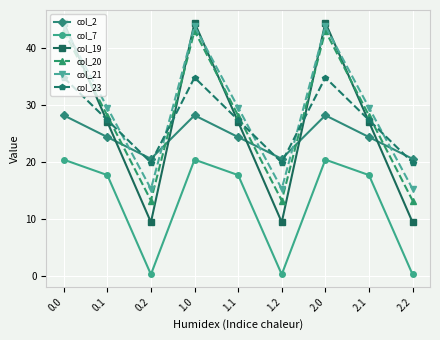

What position from the right is 0.1?

8